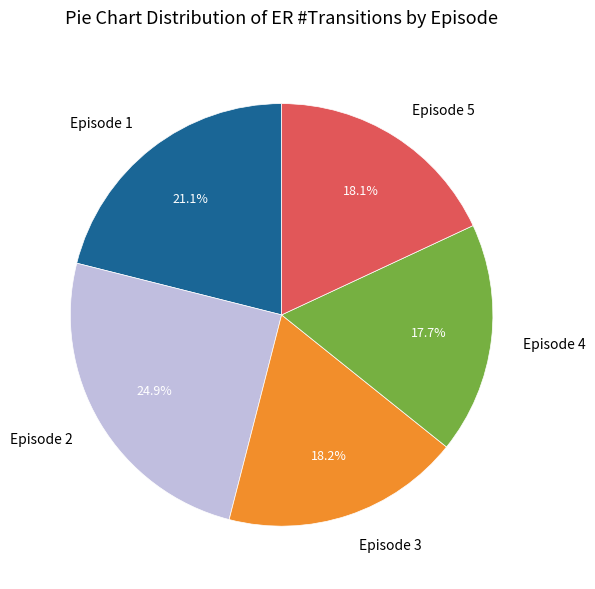

Is it true that Episode 4 is 18% of the pie?

True